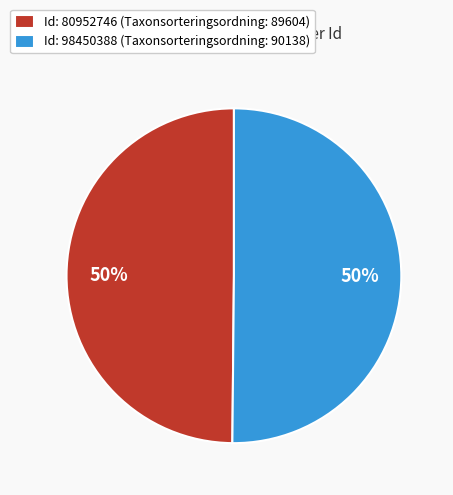

Is it true that Id: 80952746 (Taxonsorteringsordning: 89604) is 50% of the pie?

True